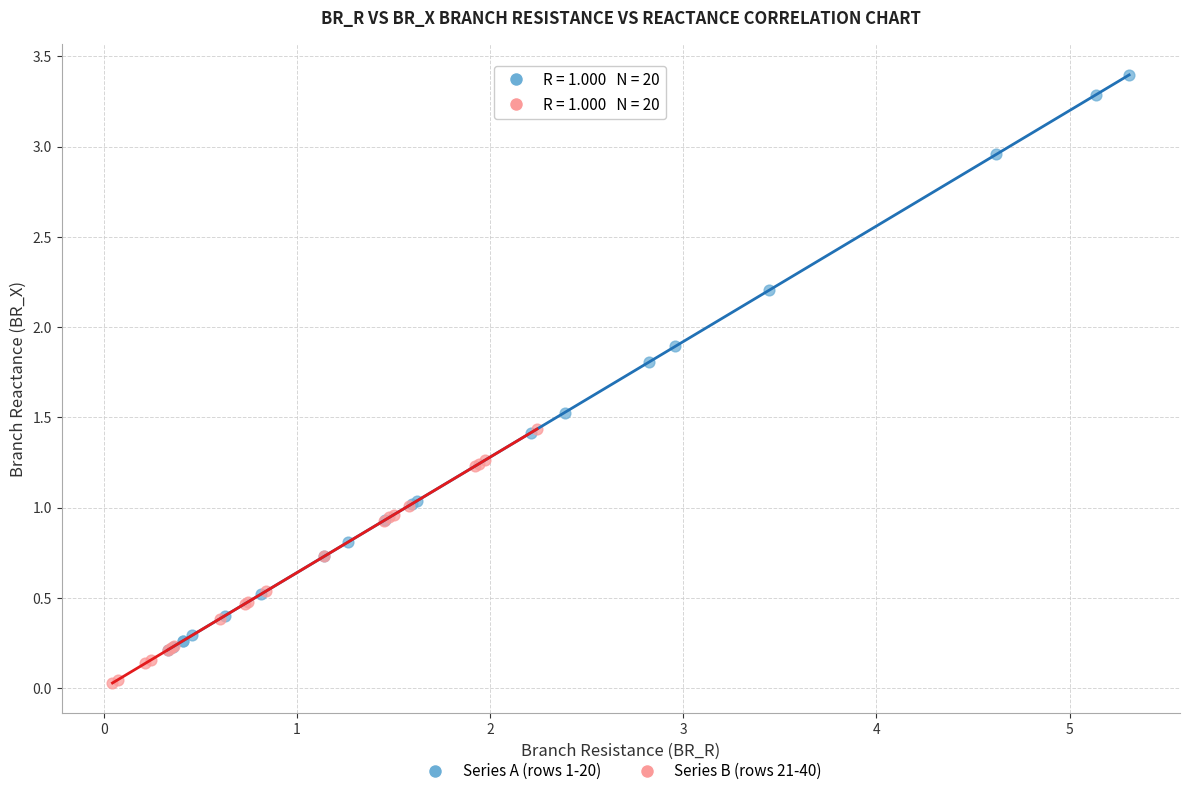

Which series contains the highest Y value?

Series A (rows 1-20)